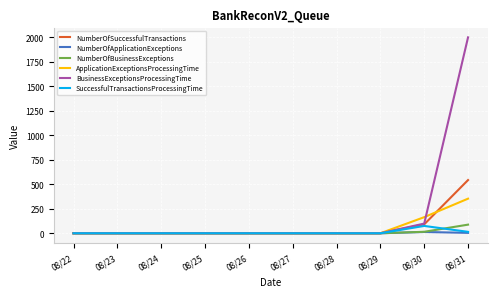

At how many categories does at least one series exceed 50?

2